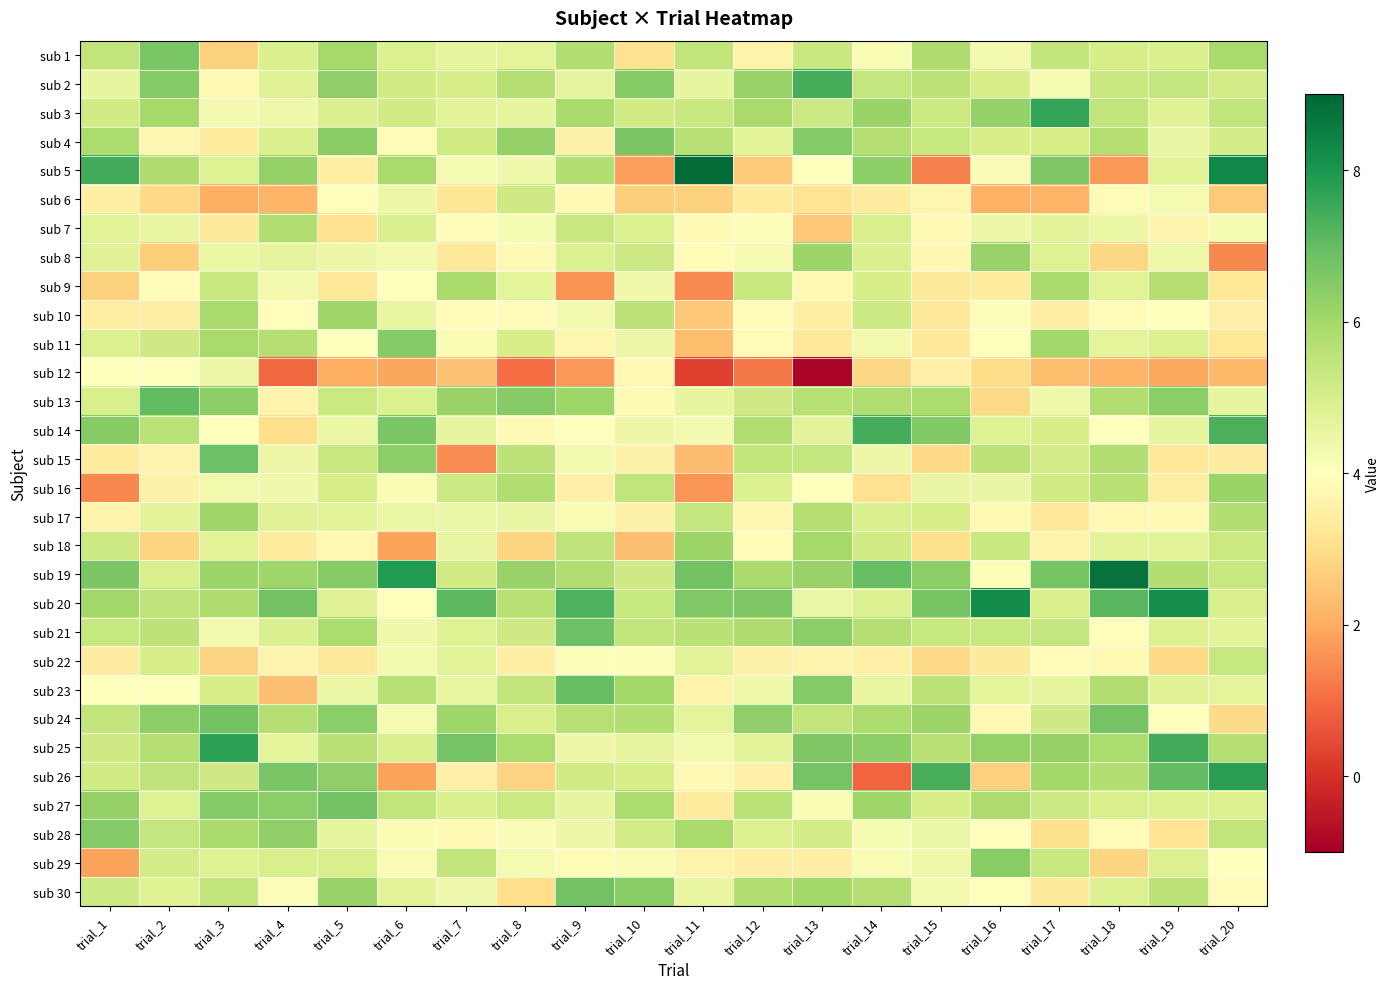

What is the total value across all series at trial_5?

148.6